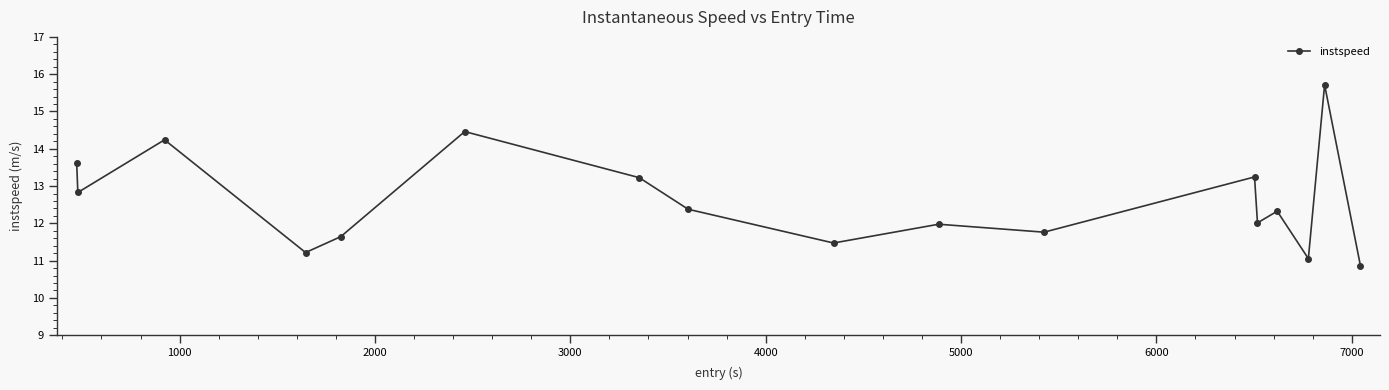

True or false: there are more than 1 points higher than both neighbors.

True